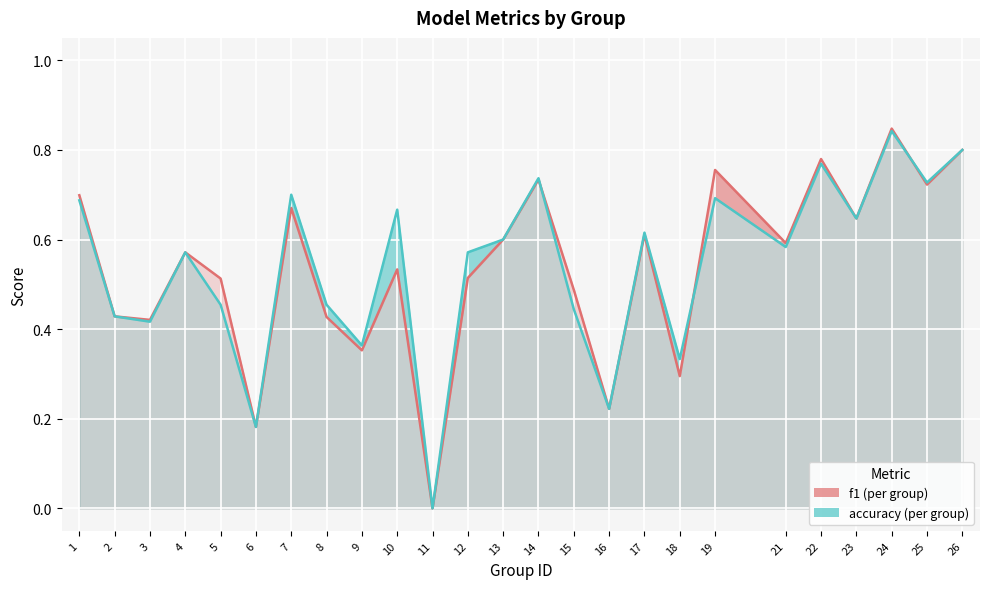

After their last crossing, which series has the higher values: f1 or accuracy?

accuracy